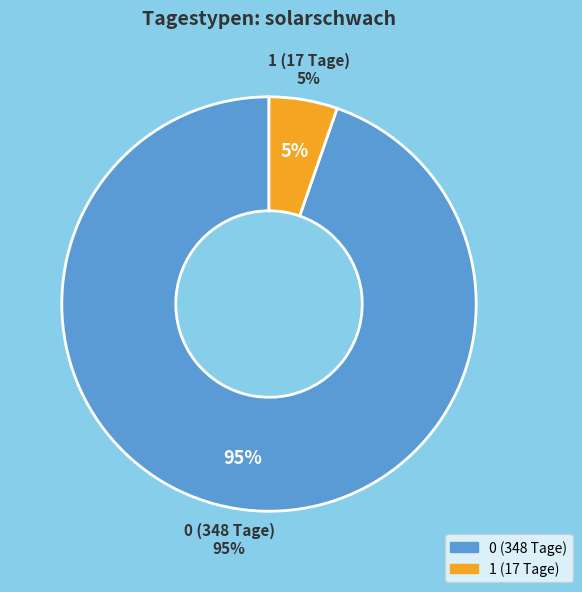

Combined, do 0 (348 Tage) and 1 (17 Tage) account for over 50%?

Yes